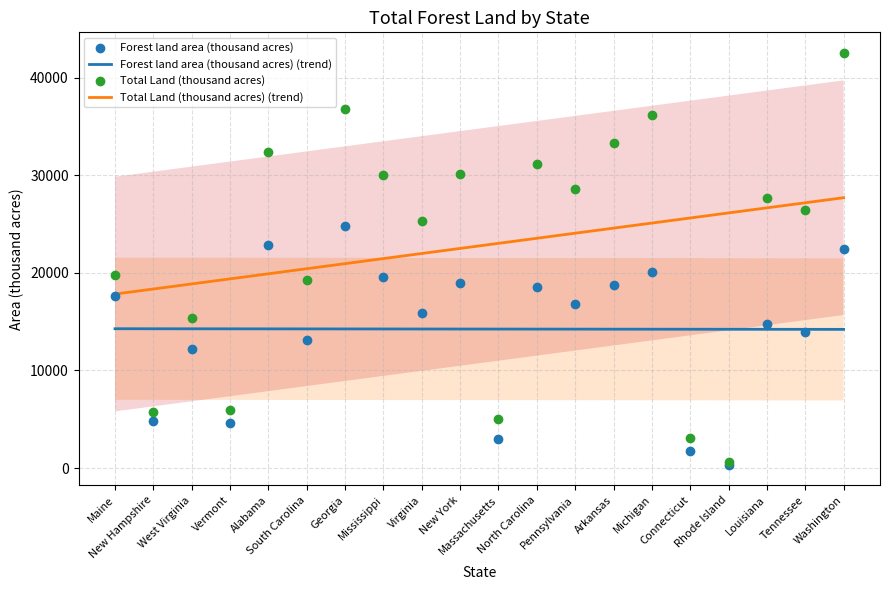

Which series has the largest total across all categories?

Total Land (thousand acres) (trend)